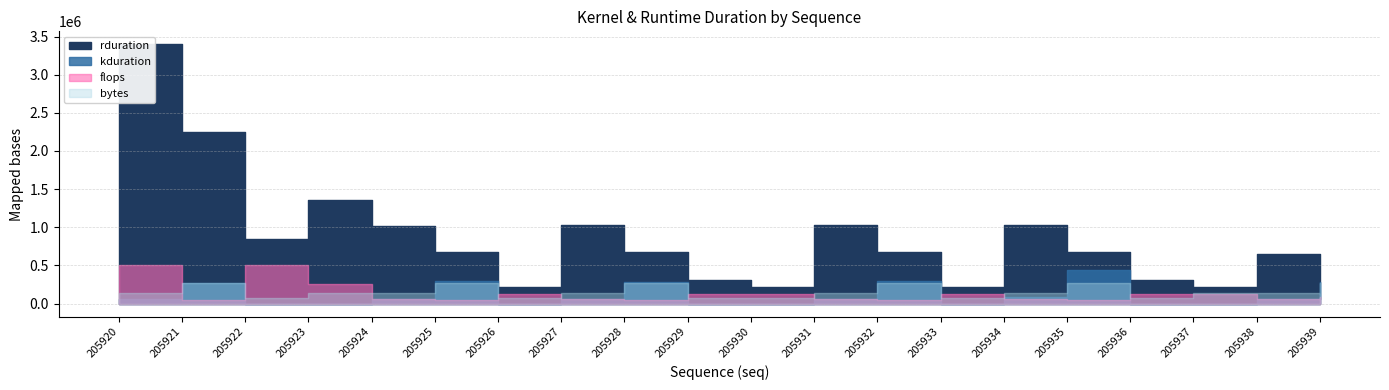

How many series are shown in this chart?

4